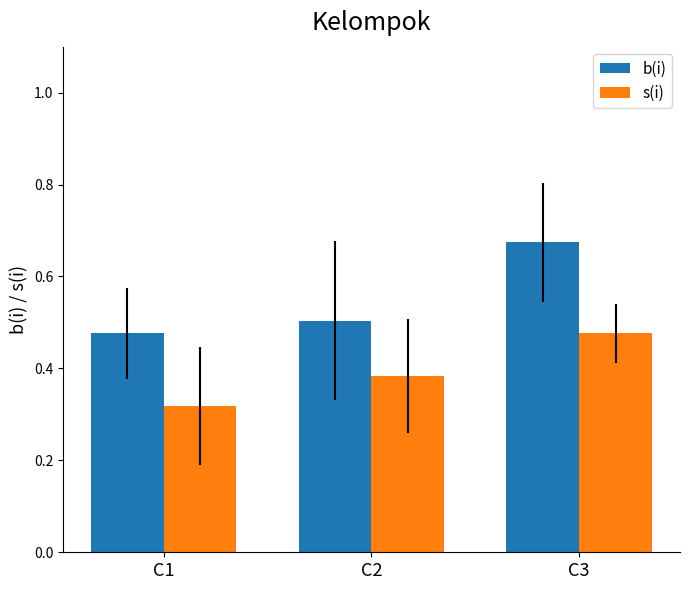

Where is b(i) nearest to the value 0?

C1